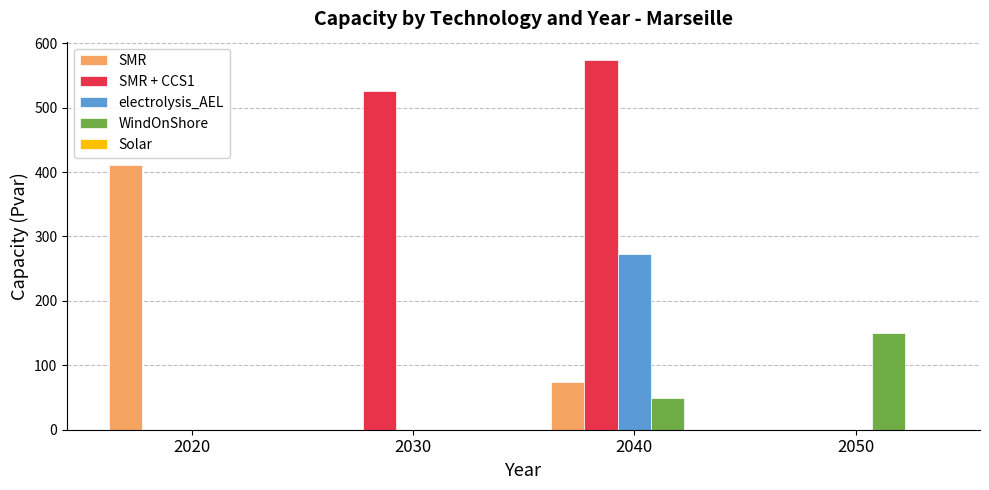

What is the sum of all SMR values?

485.8